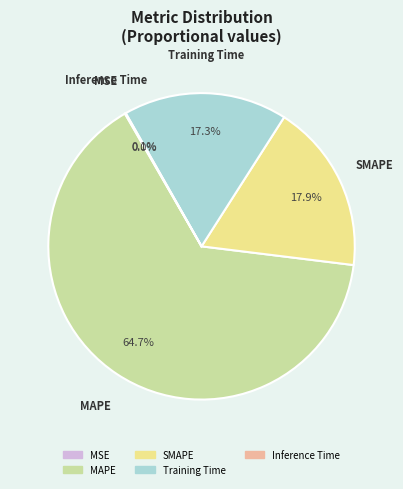

Which category has the biggest portion of the pie?

MAPE